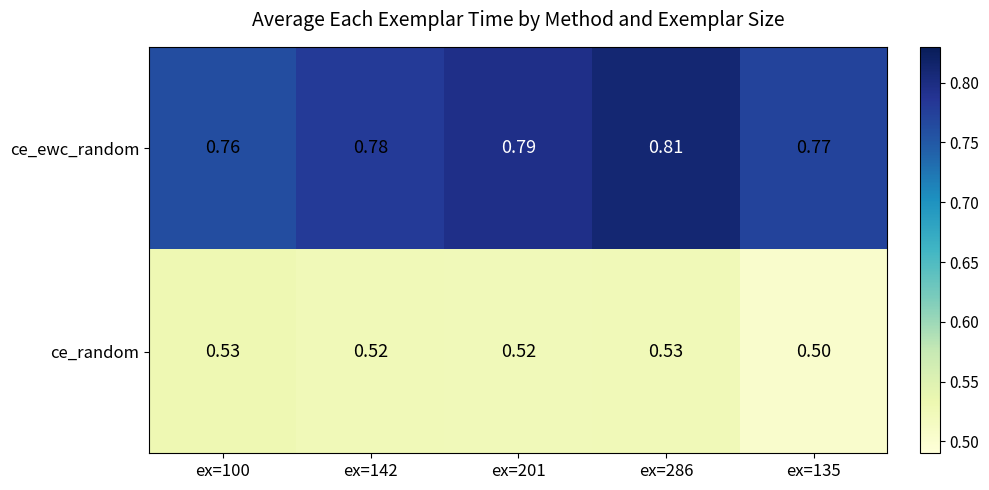

Is the value of ce_random at ex=135 greater than the value of ce_ewc_random at ex=135?

No